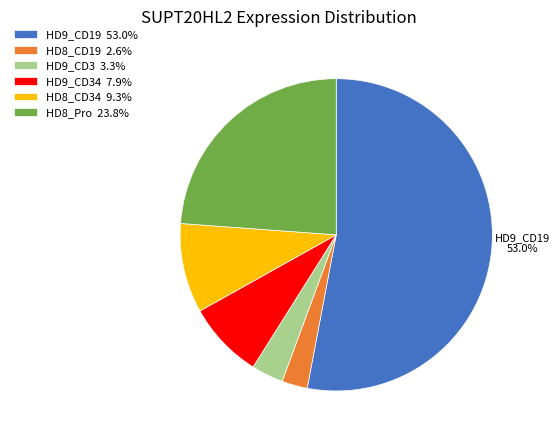

Is there any slice that represents more than half of the pie?

Yes